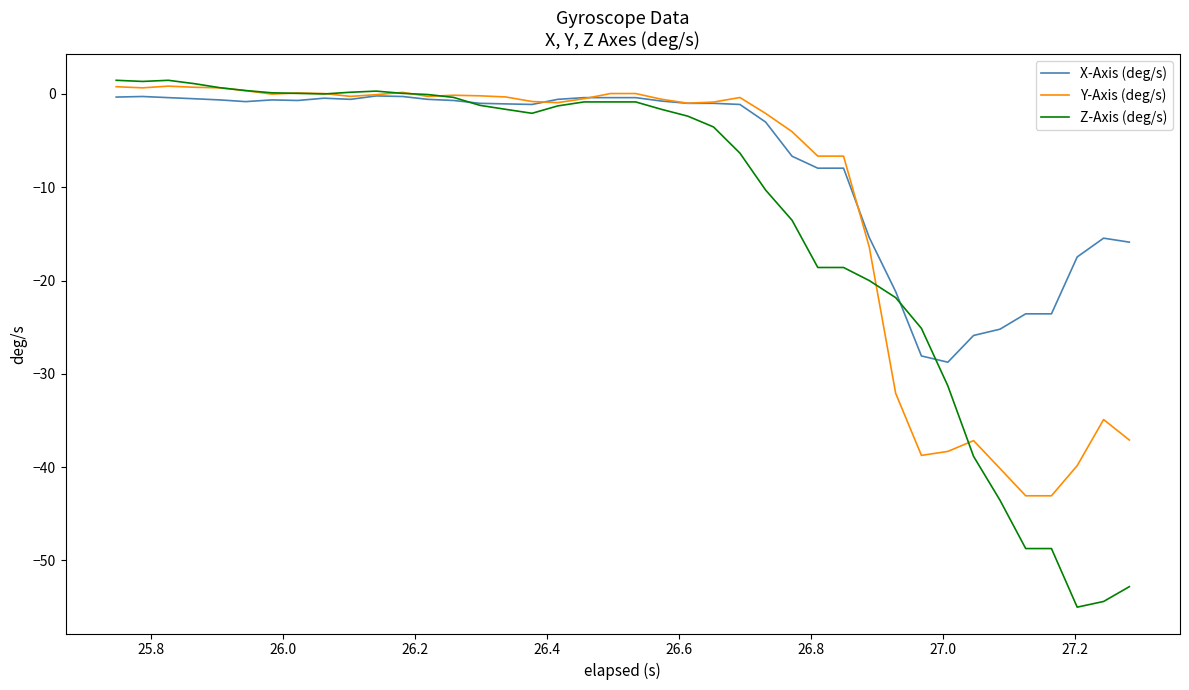

Which series has the widest spread of values?

Z-Axis (deg/s)